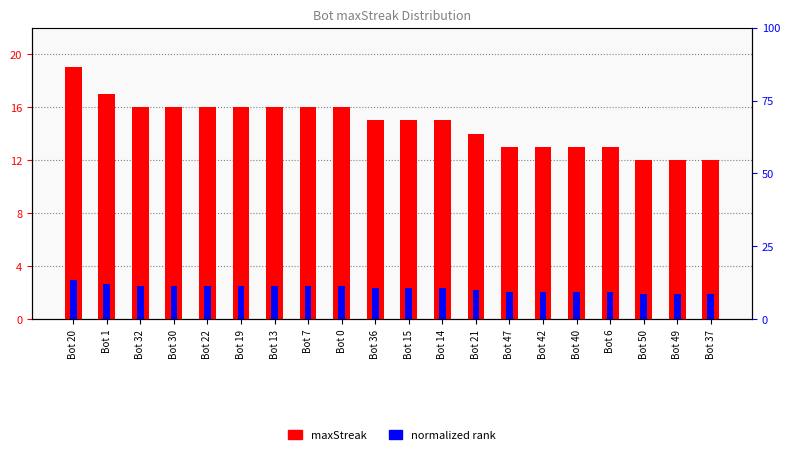

List the series in order of their peak value, highest first.

maxStreak, normalized rank